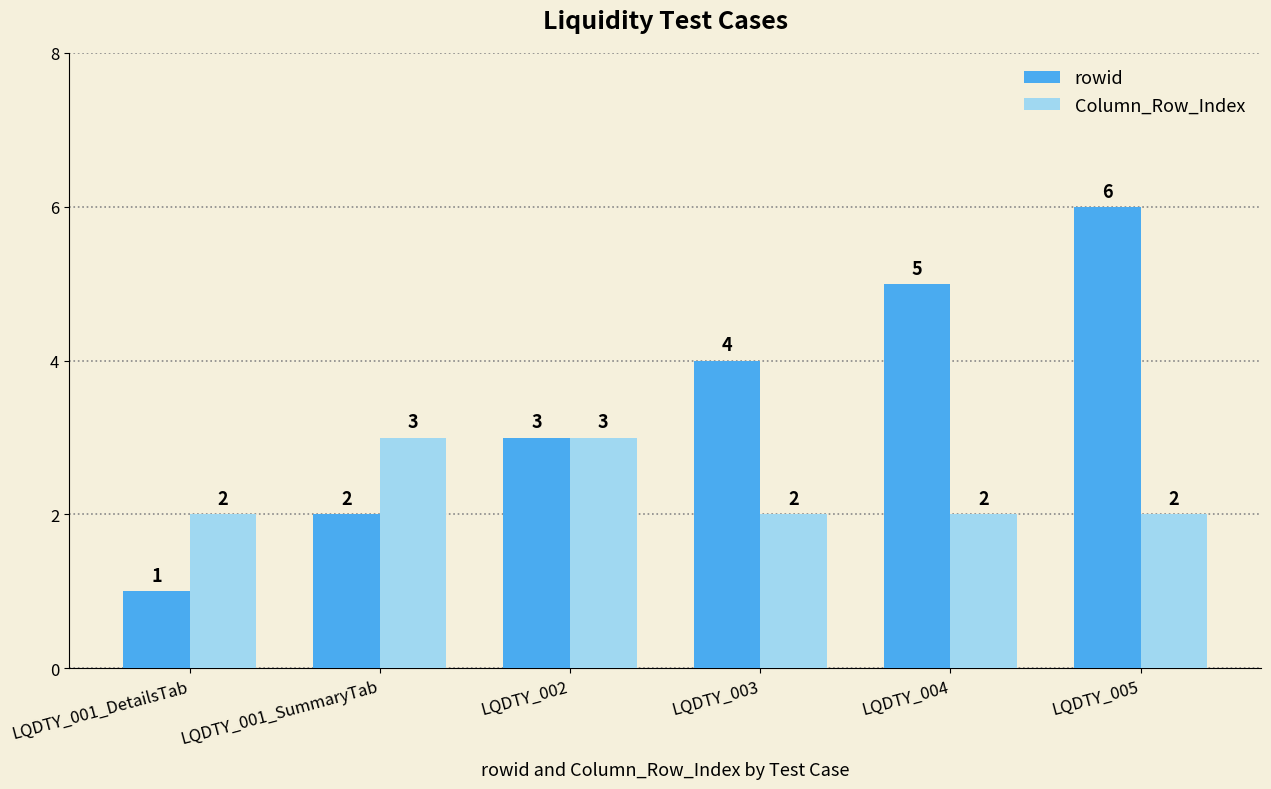

Which category has the lowest value across all series?

LQDTY_001_DetailsTab